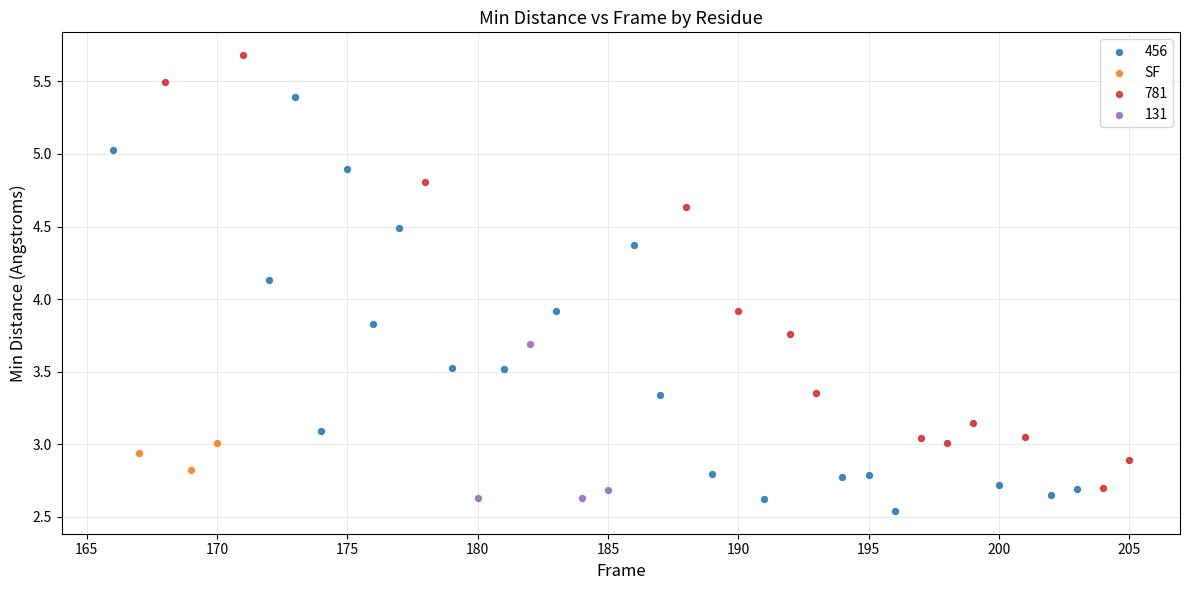

Which series reaches the maximum Y coordinate?

781